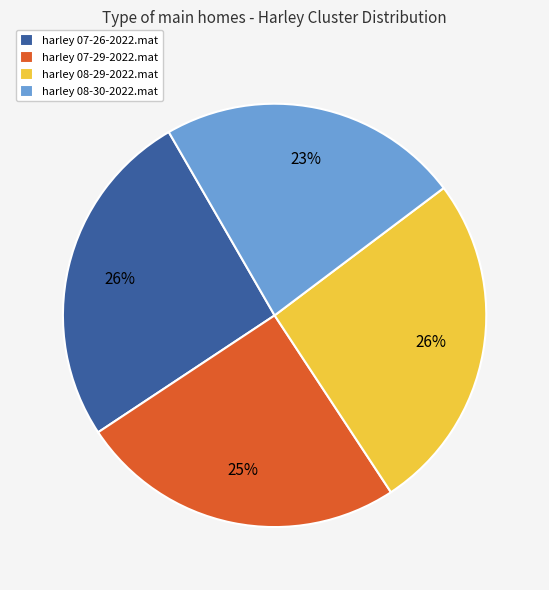

True or false: harley 08-30-2022.mat accounts for 11% of the total.

False